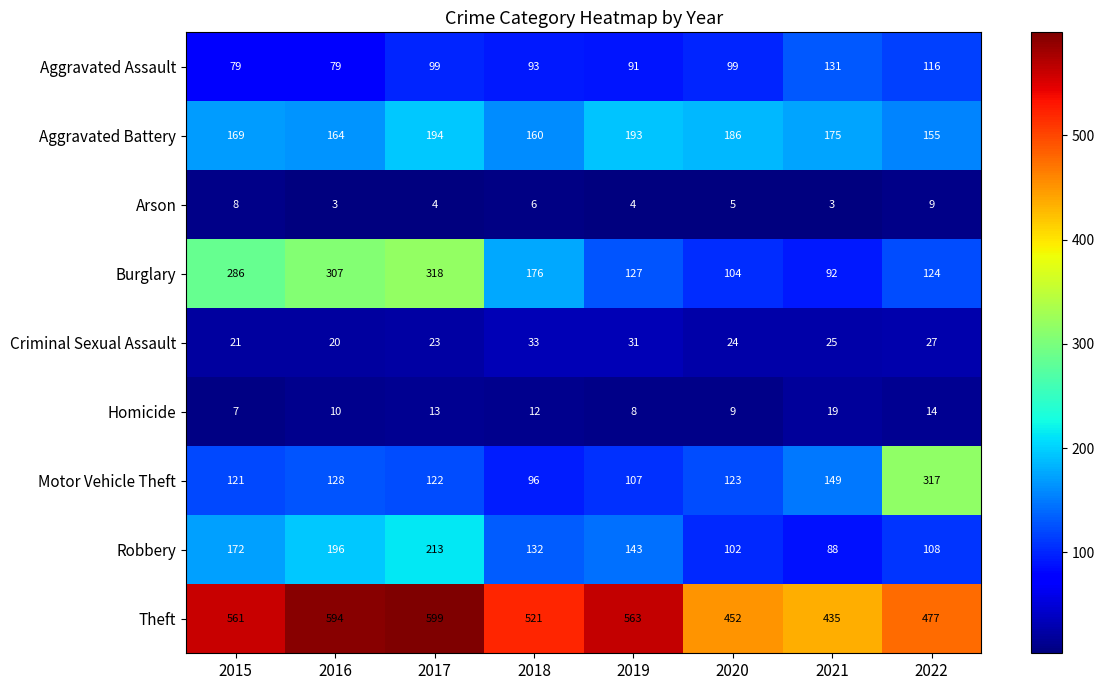

The value of Aggravated Battery at 2016 is 238. True or false?

False